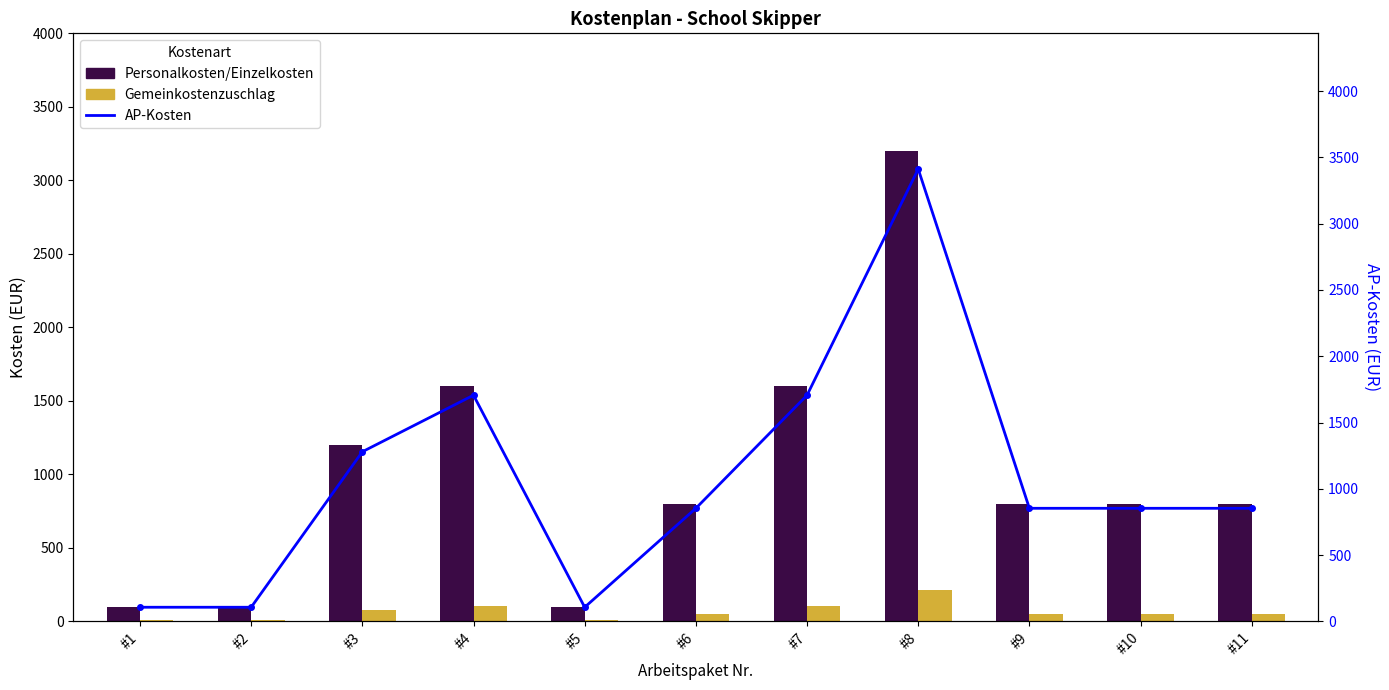

Reading right to left, list all the values displayed in this chart.

Personalkosten/Einzelkosten: 800.0	800.0	800.0	3200.0	1600.0	800.0	100.0	1600.0	1200.0	100.0	100.0
Gemeinkostenzuschlag: 53.1	53.1	53.1	212.5	106.2	53.1	6.6	106.2	79.7	6.6	6.6
AP-Kosten: 853.1	853.1	853.1	3412.5	1706.2	853.1	106.6	1706.2	1279.7	106.6	106.6